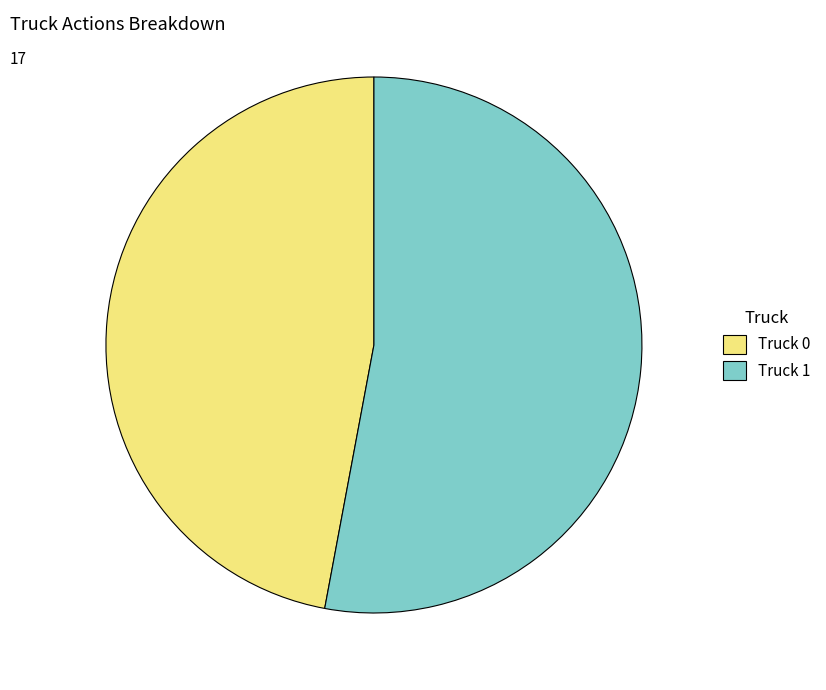

How many segments does this pie chart have?

2